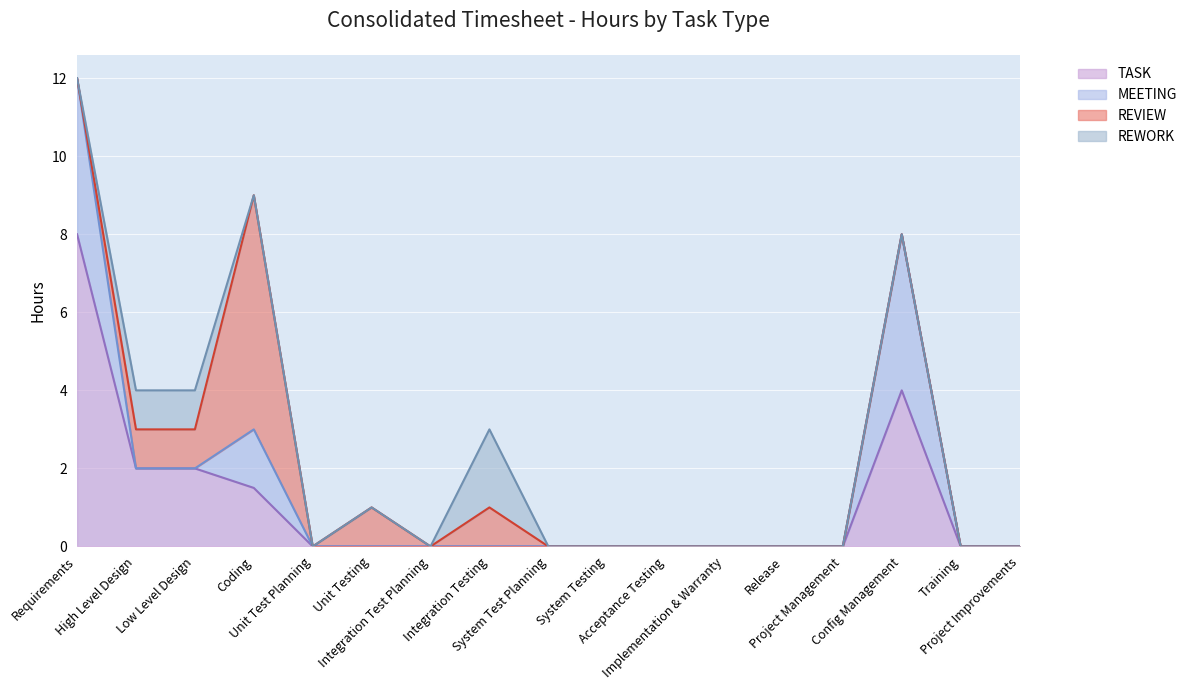

The REWORK series shows 0.0 at Release. True or false?

True